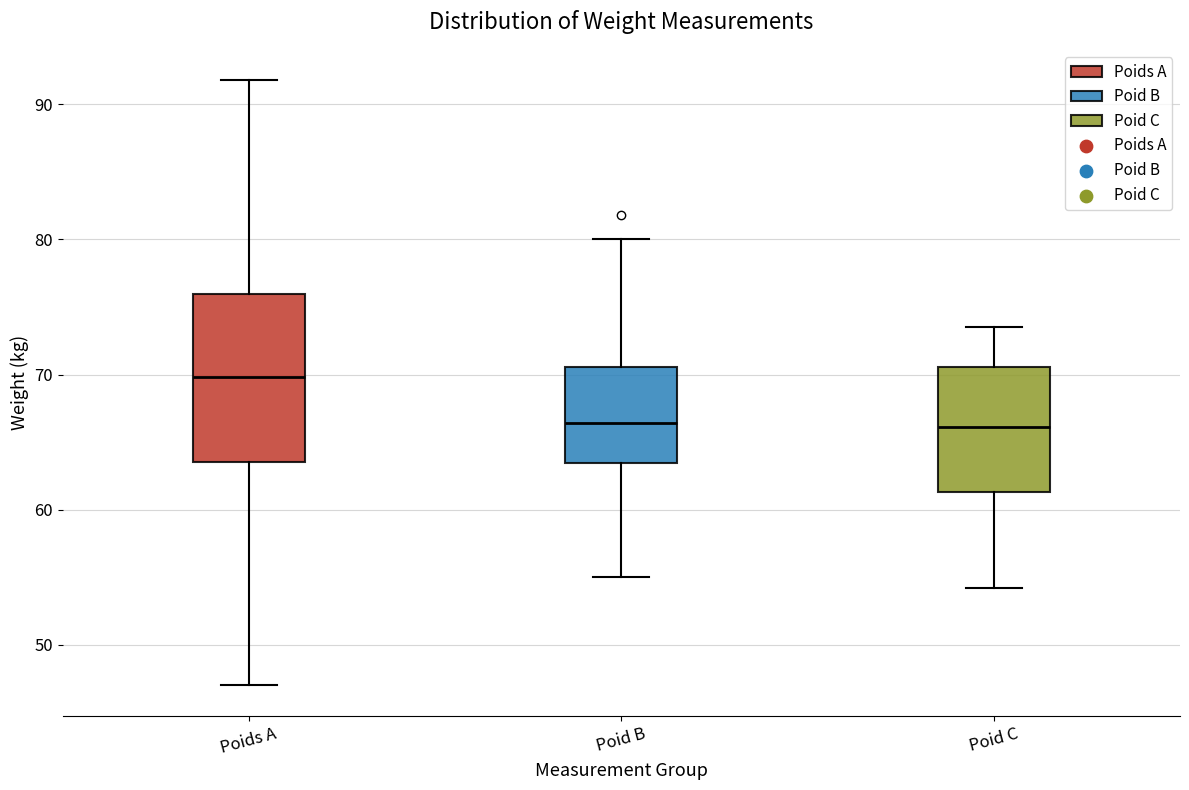

Comparing the boxes themselves (not the whiskers), which one is the tallest?

Poids A